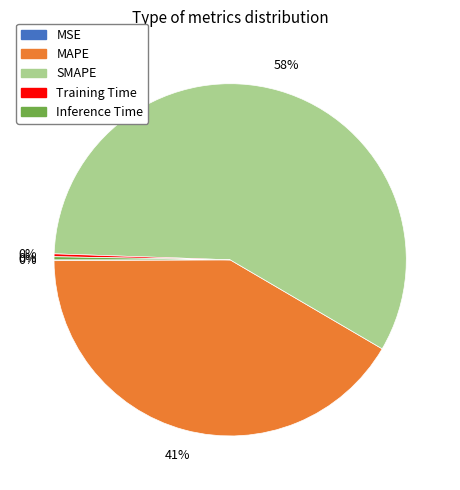

To the nearest percent, what portion does MAPE represent?

41%